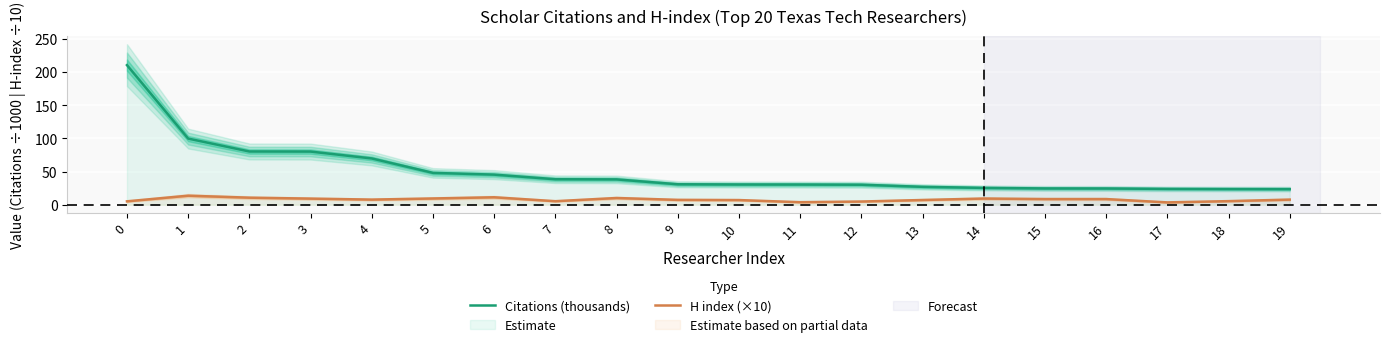

The H index (×10) series shows 9.4 at 5. True or false?

True